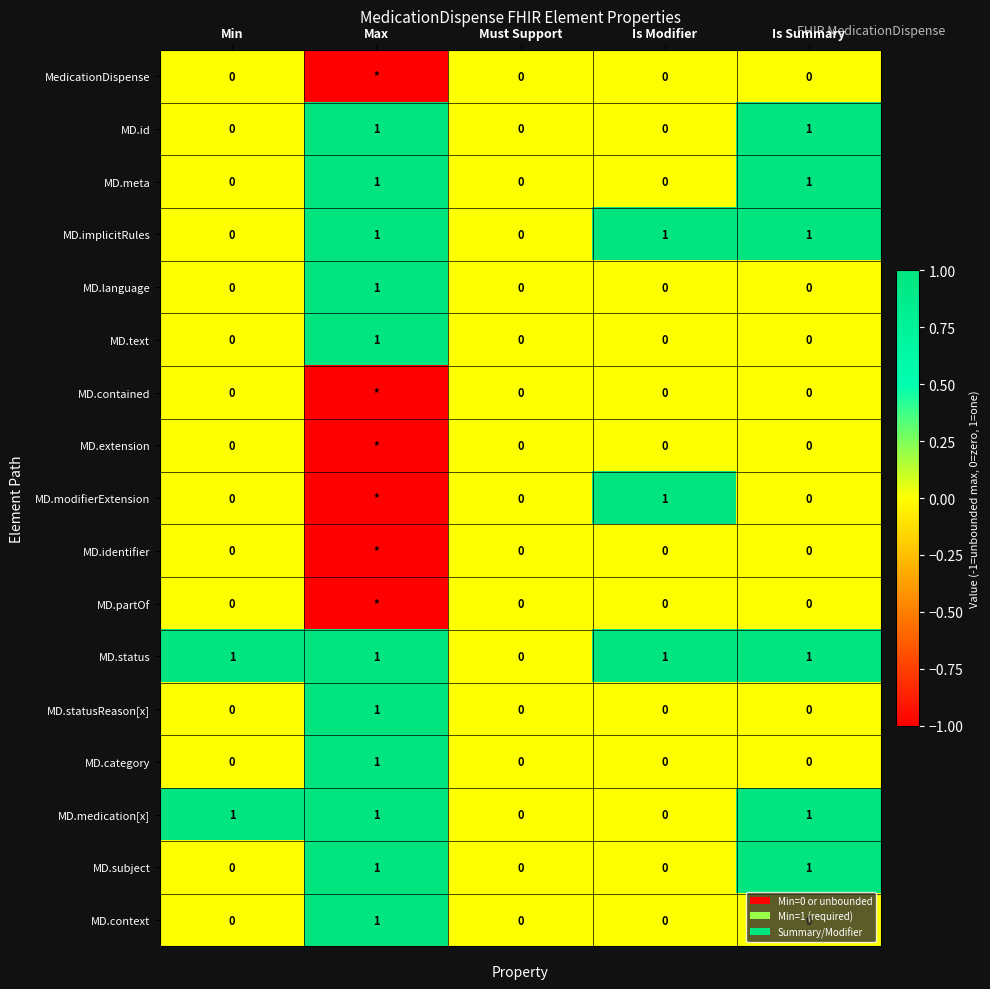

Is the value of MD.id at Must Support greater than the value of MD.modifierExtension at Is Modifier?

No